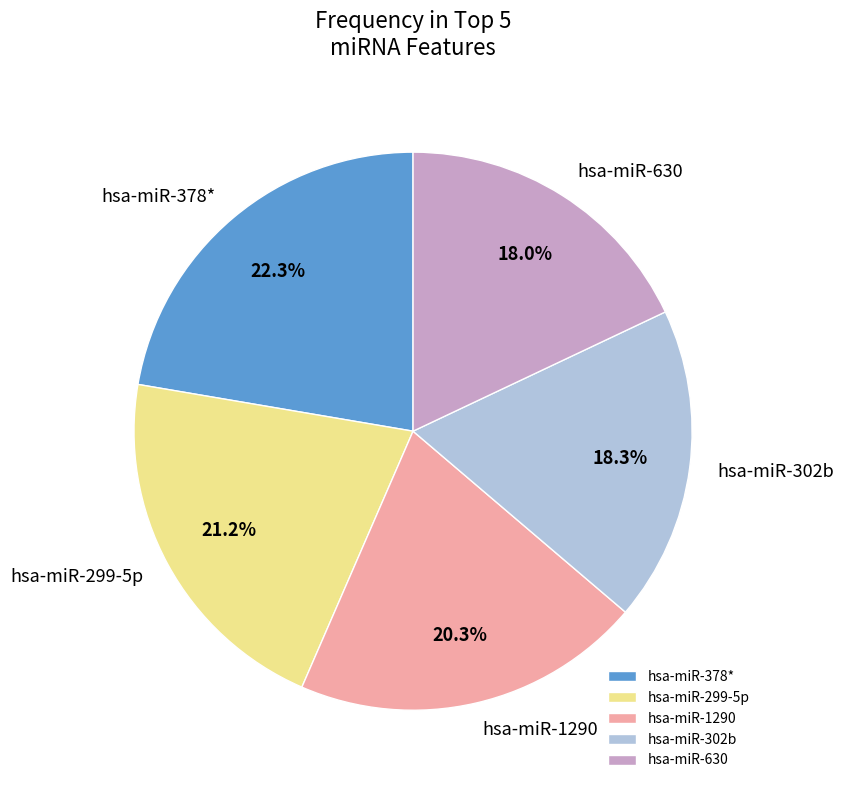

Is it true that hsa-miR-630 is 18% of the pie?

True